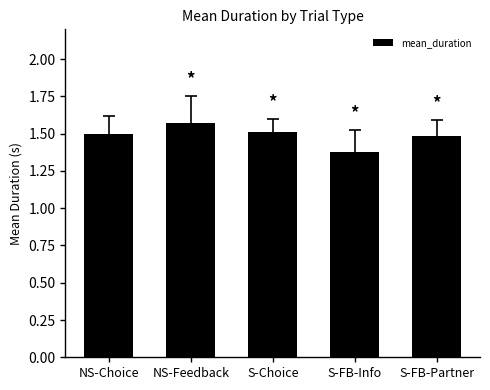

What is the change in value from NS-Feedback to S-FB-Partner?

-0.1